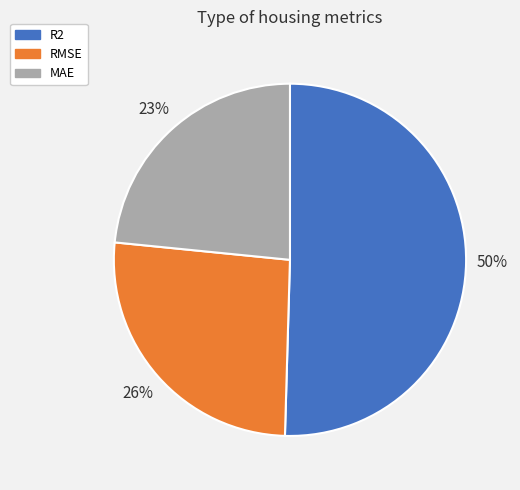

Is it true that RMSE is 17% of the pie?

False